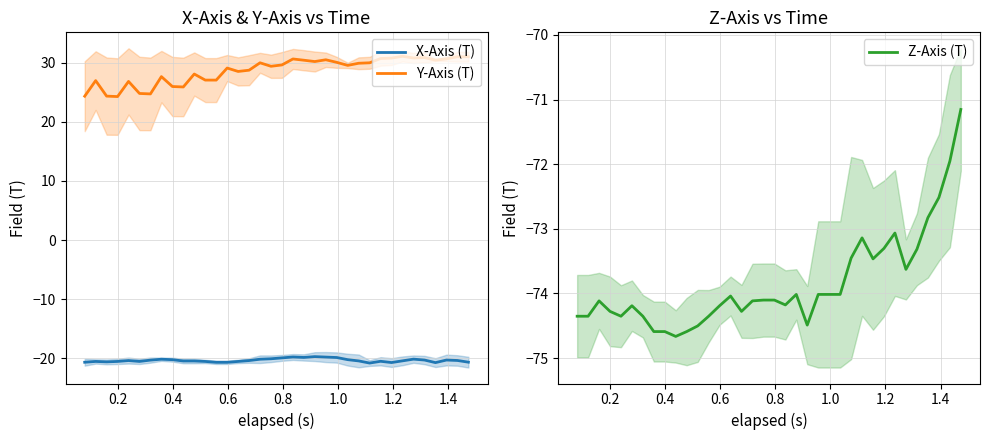

What is the maximum value for X-Axis (T)?

-19.7